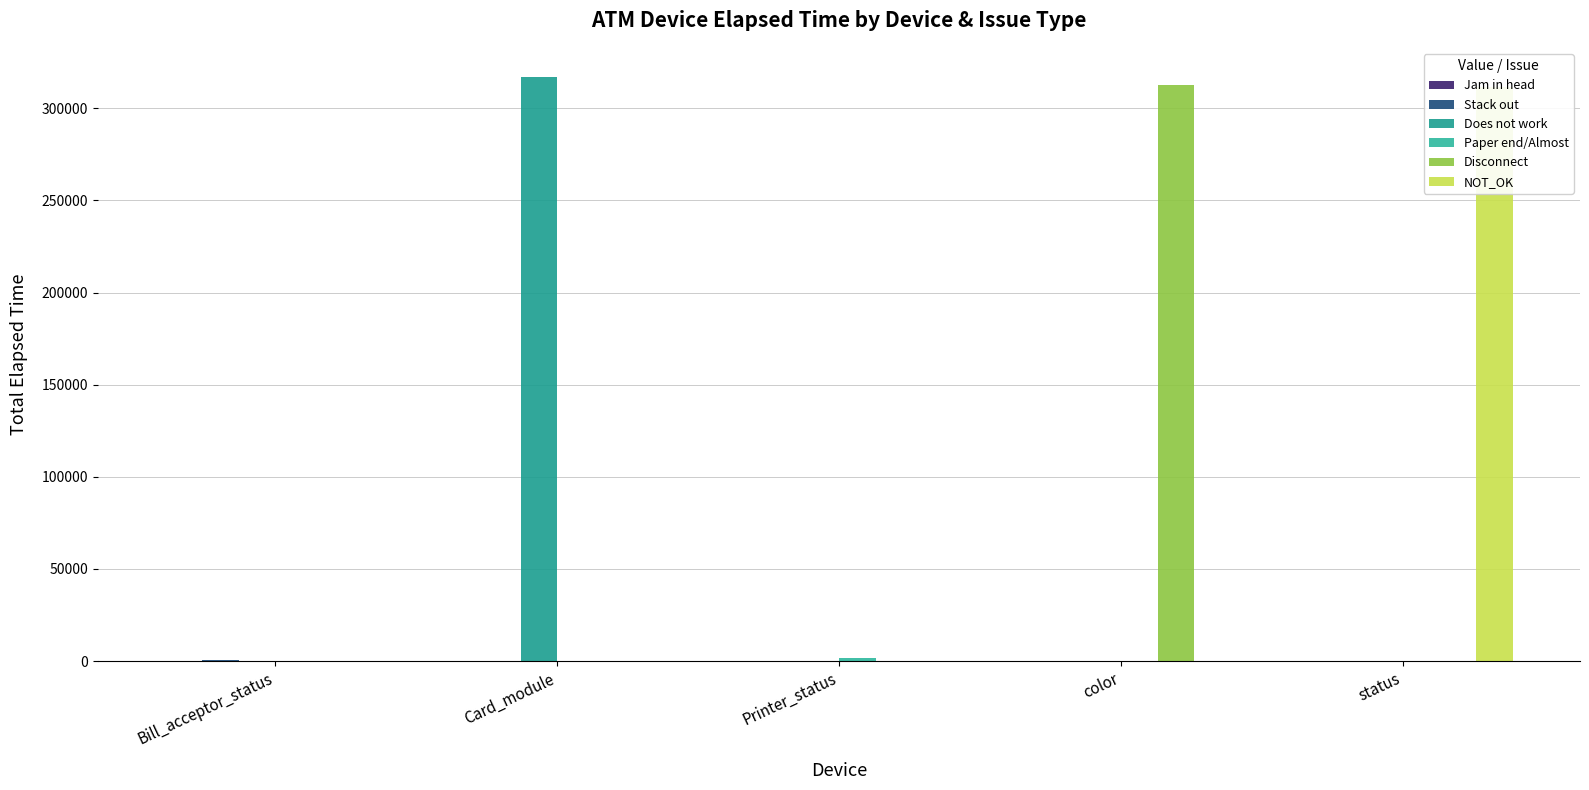

What is the average value of the Jam in head series?

9